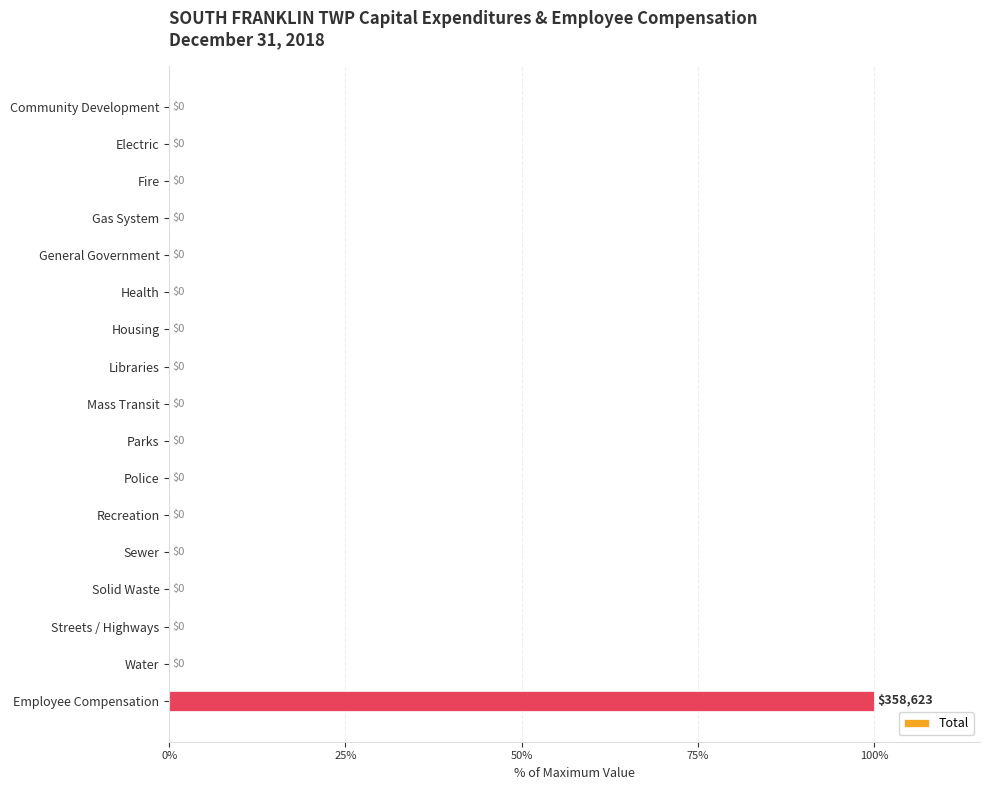

Reading top to bottom, extract all data points from this chart.

Community Development=0	Electric=0	Fire=0	Gas System=0	General Government=0	Health=0	Housing=0	Libraries=0	Mass Transit=0	Parks=0	Police=0	Recreation=0	Sewer=0	Solid Waste=0	Streets / Highways=0	Water=0	Employee Compensation=100